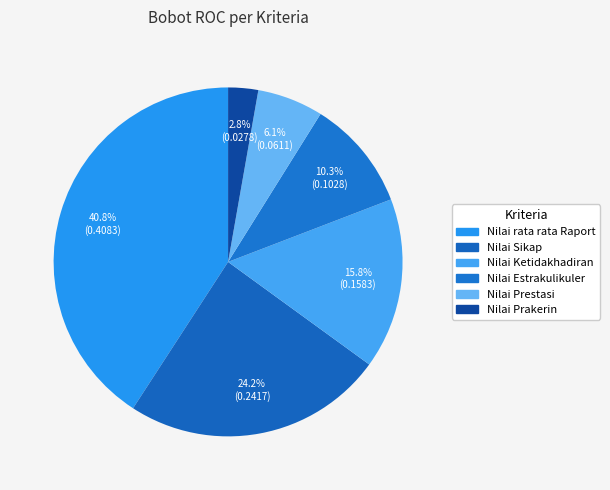

How many segments does this pie chart have?

6